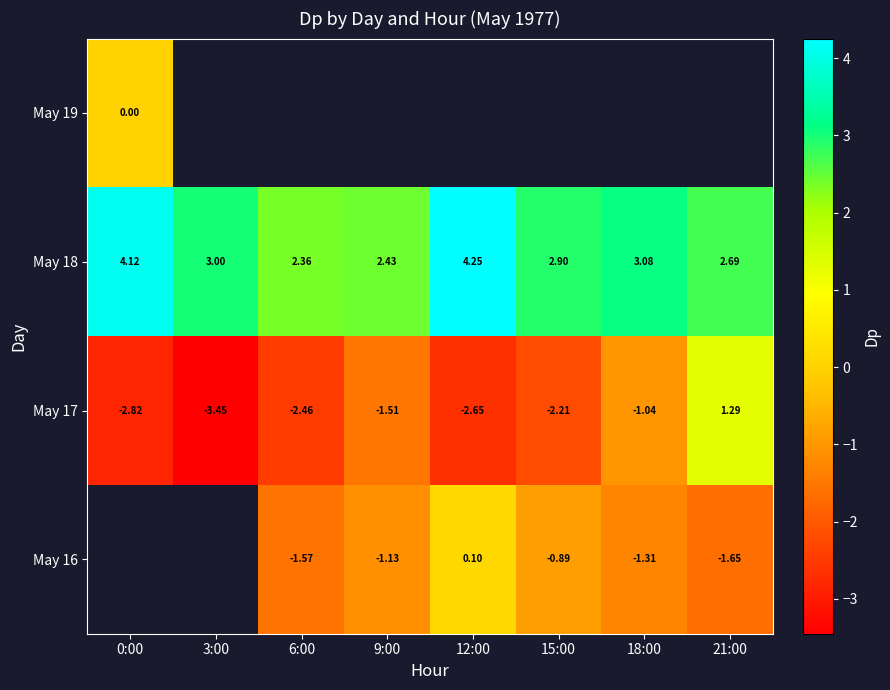

Is the value of May 17 at 0:00 greater than the value of May 18 at 6:00?

No